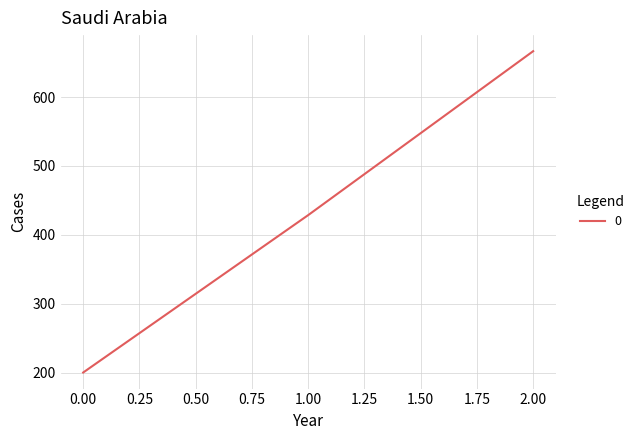

What is the difference between the values at 1.00 and 0.00?

228.6